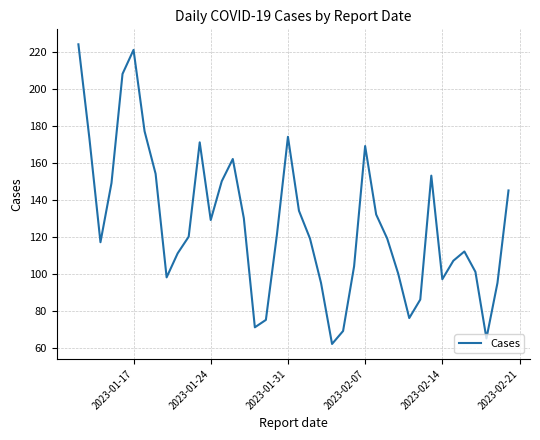

What is the difference between the maximum and minimum values?

162